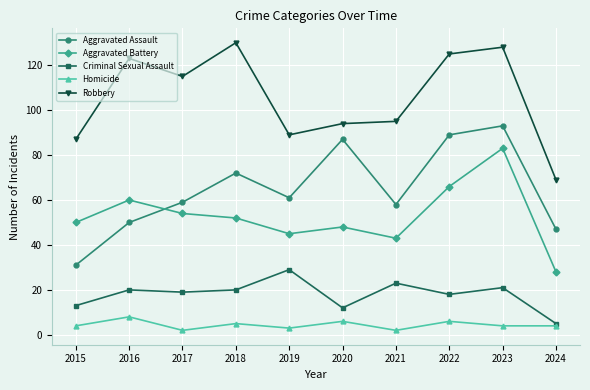

What is the difference between the maximum and second lowest values in the Criminal Sexual Assault series?

17